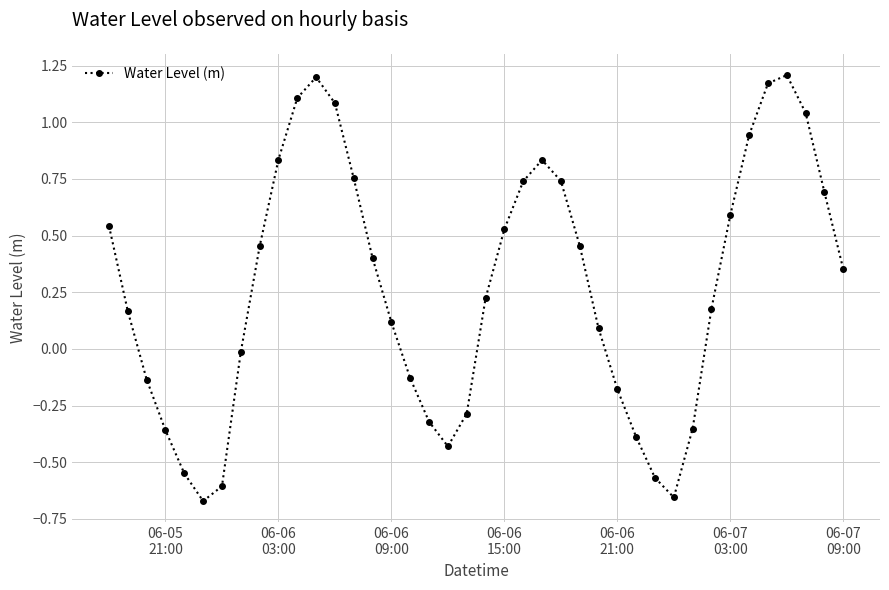

How many interior local peaks (higher than both neighbors) does the data have?

3